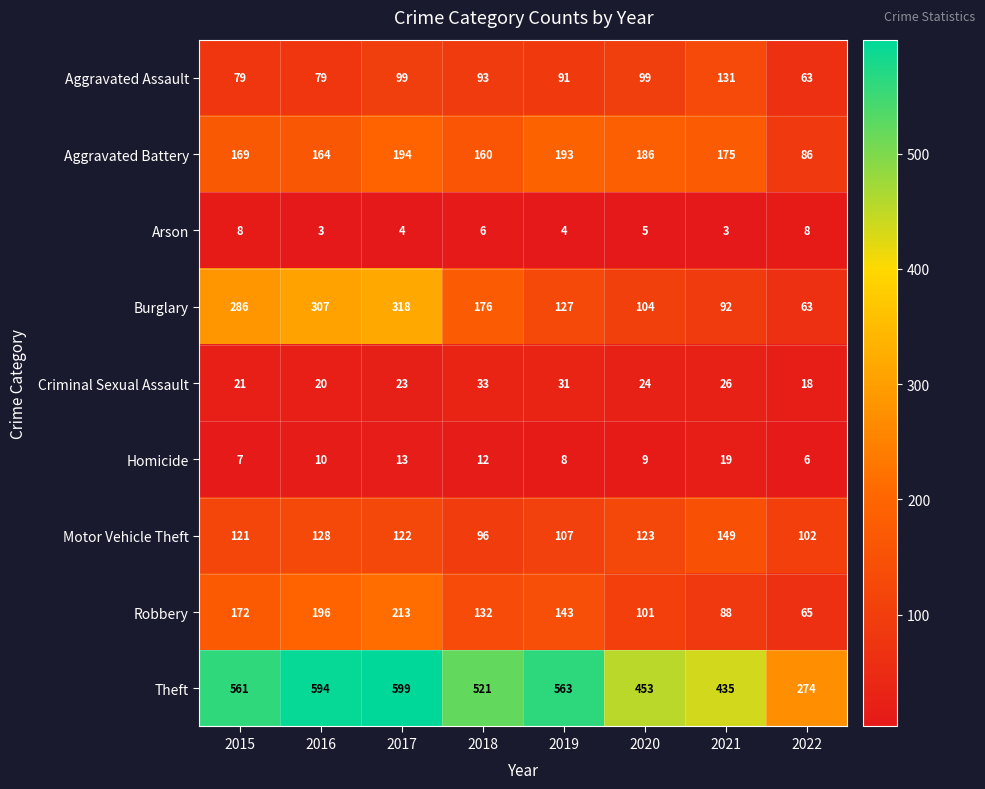

List the labels in order of Motor Vehicle Theft value, largest first.

2021, 2016, 2020, 2017, 2015, 2019, 2022, 2018